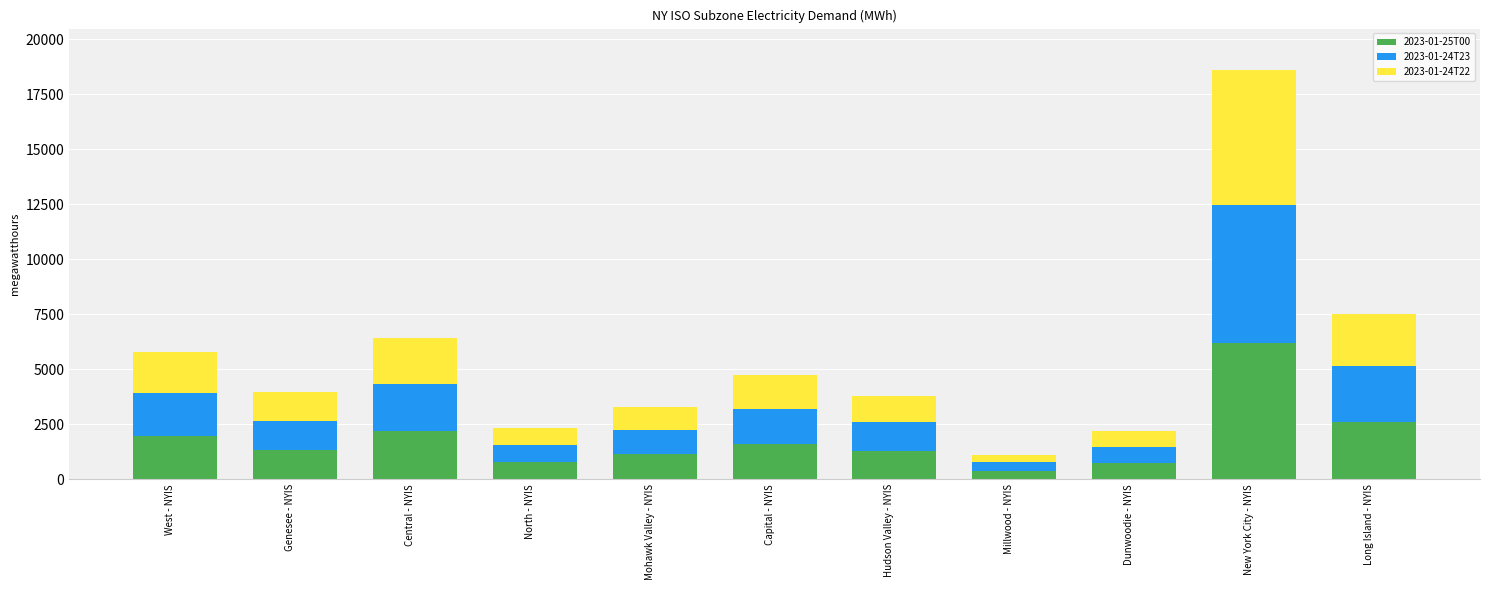

What is the total value across all series at Mohawk Valley - NYIS?

3285